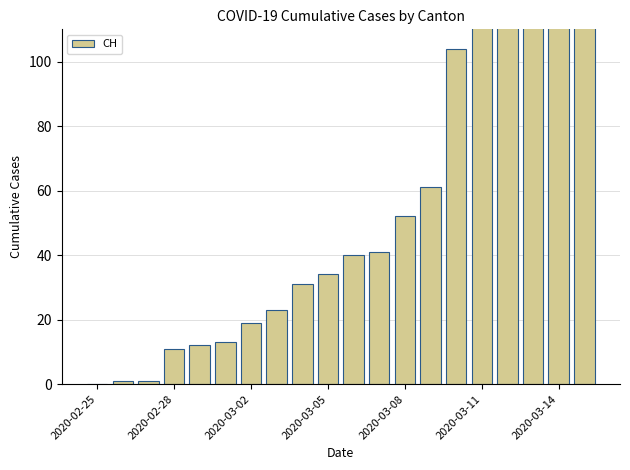

What is the value of the 12th bar from the left?

41